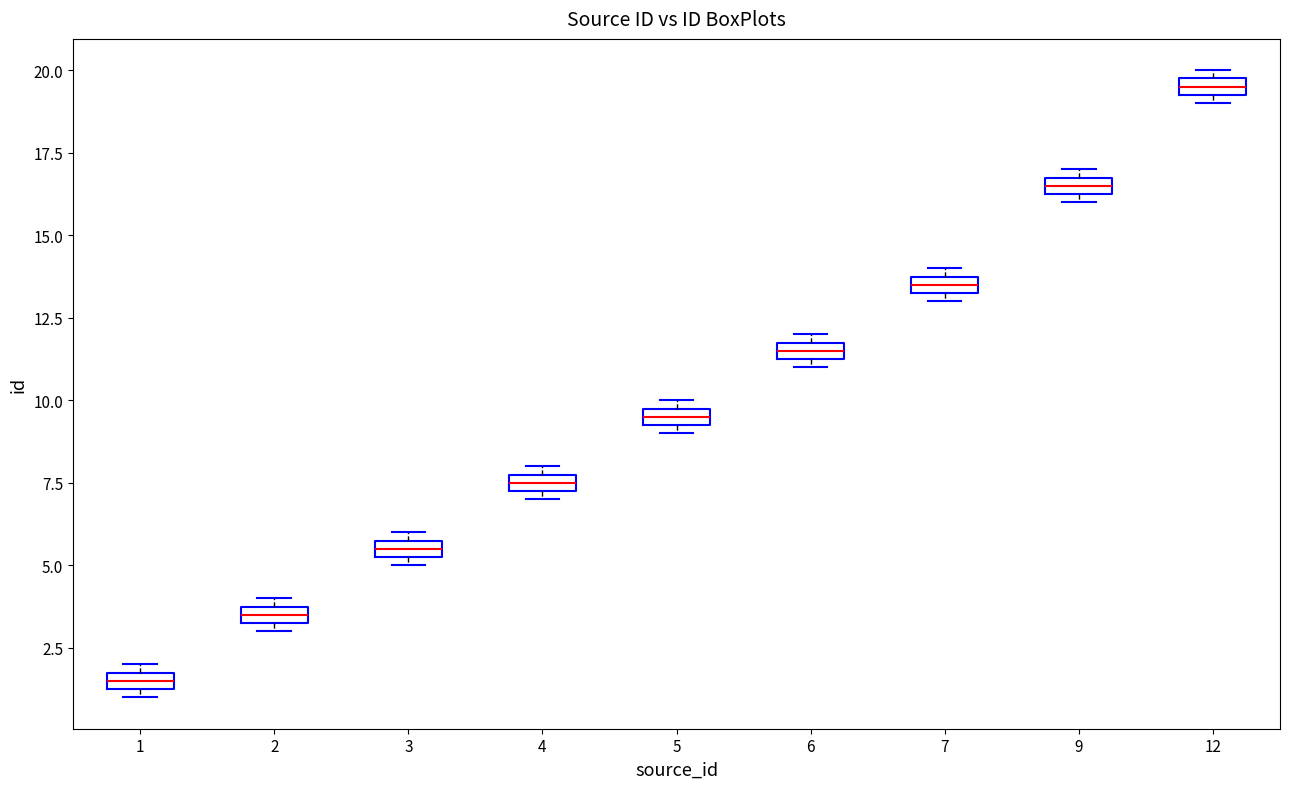

Where is the lower edge of the box at x = 9 on the y-axis? The values are not printed on the chart, so give them approximately, as read against the axis.

16.5